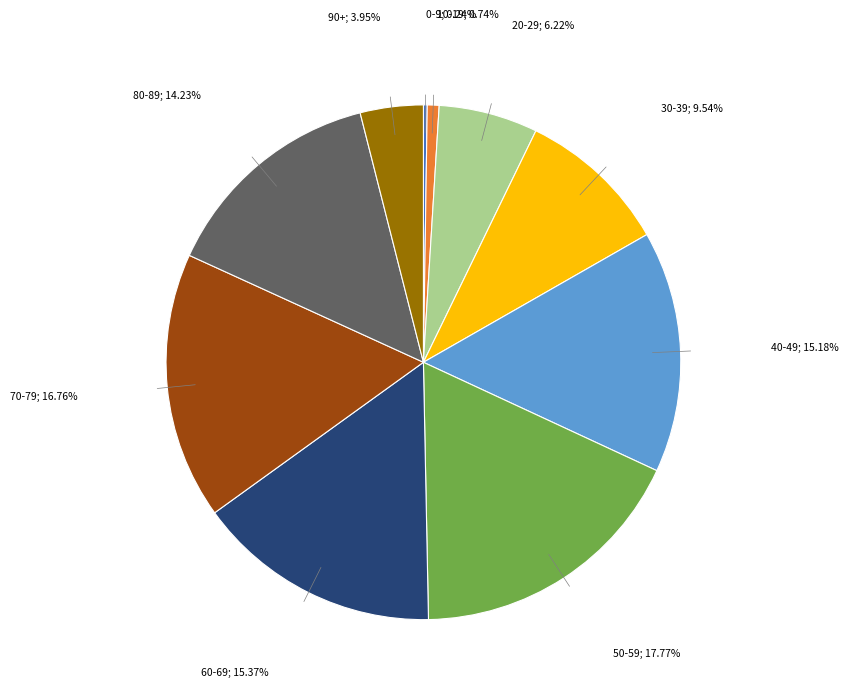

Is there a majority slice in this chart?

No